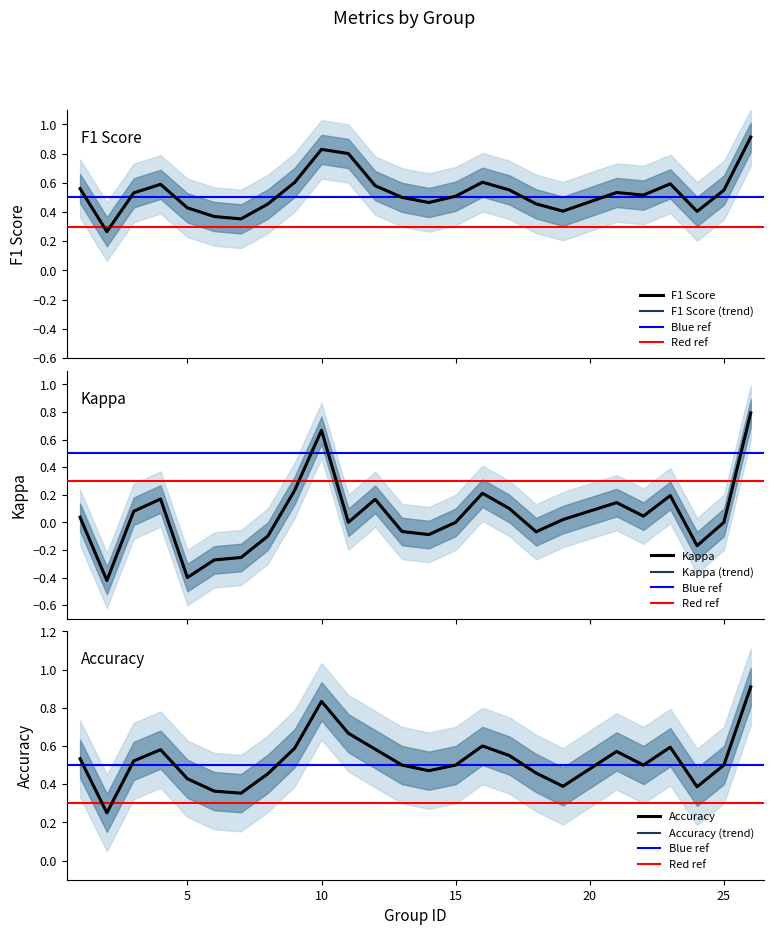

At which category does the chart reach its peak across all series?

26